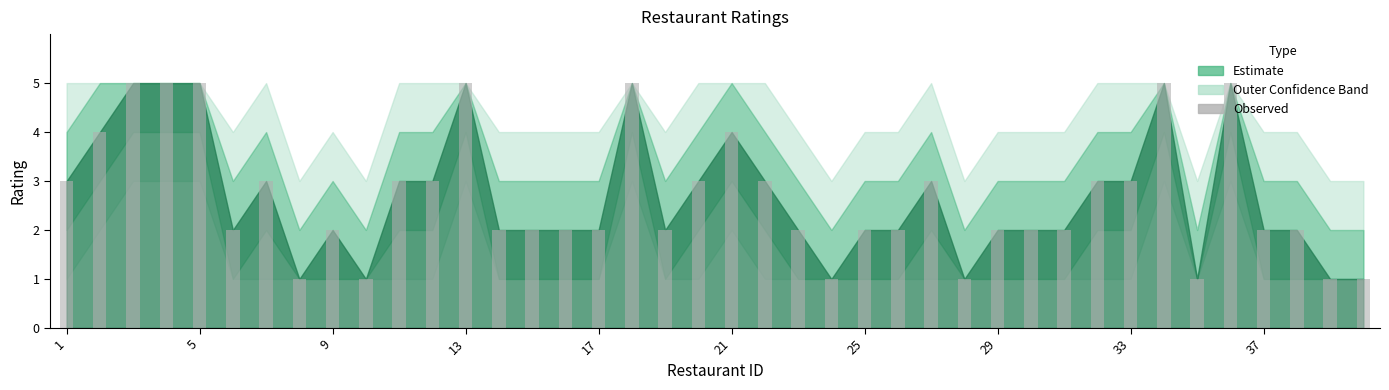

What is the difference between the second highest and second lowest values?

4